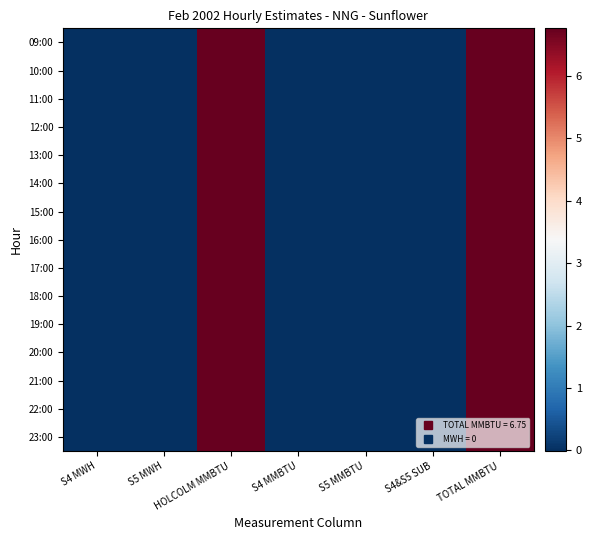

At TOTAL MMBTU, list the series in order from largest to smallest.

09:00, 10:00, 11:00, 12:00, 13:00, 14:00, 15:00, 16:00, 17:00, 18:00, 19:00, 20:00, 21:00, 22:00, 23:00